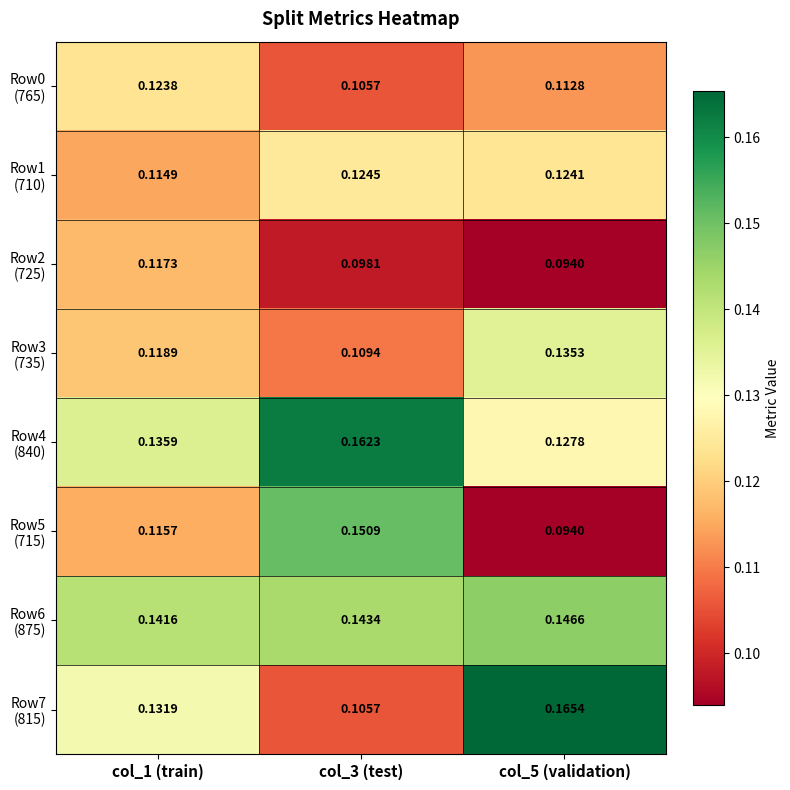

How many series are shown in this chart?

8